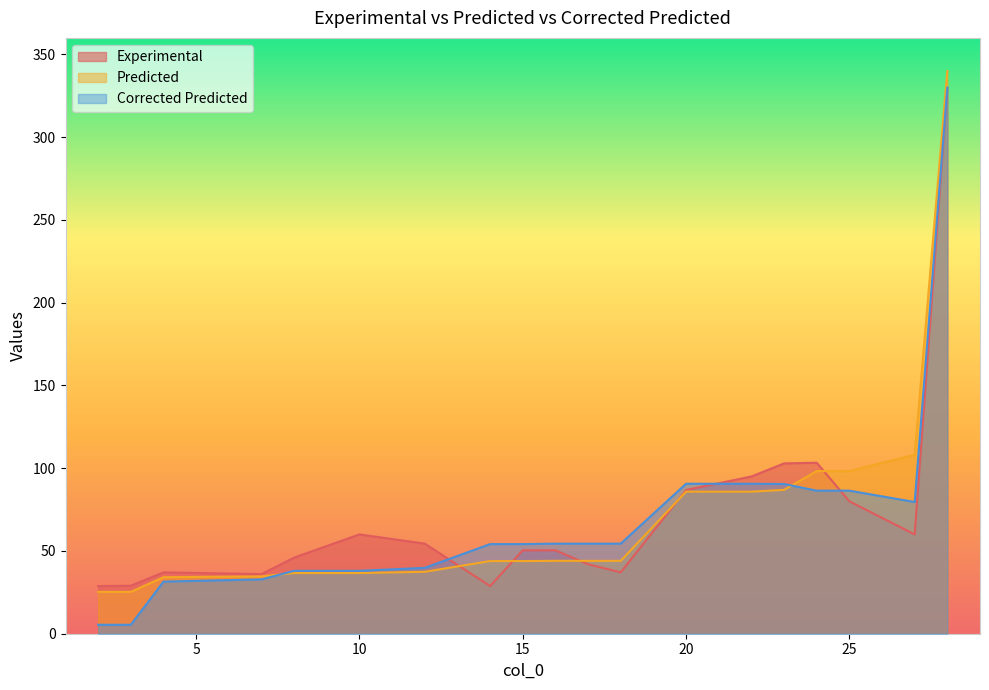

At 7, list the series in order from smallest to largest.

Corrected Predicted, Predicted, Experimental